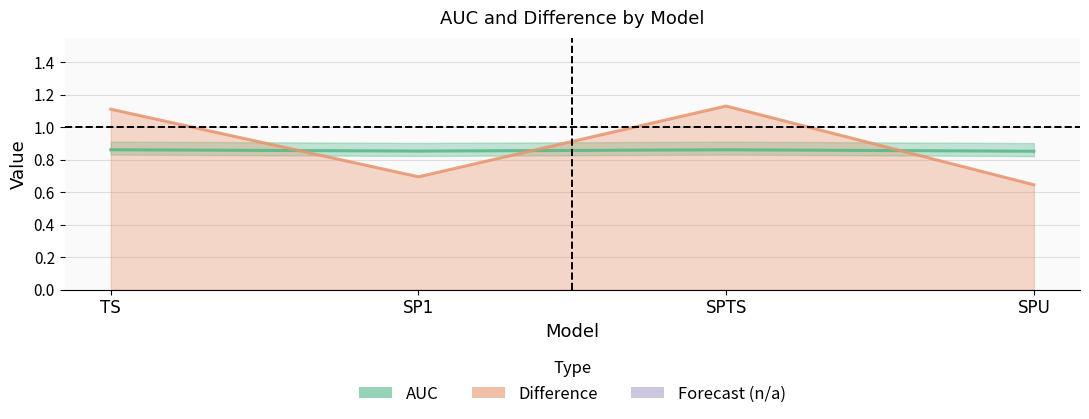

Which has a higher value, SPU or TS?

TS